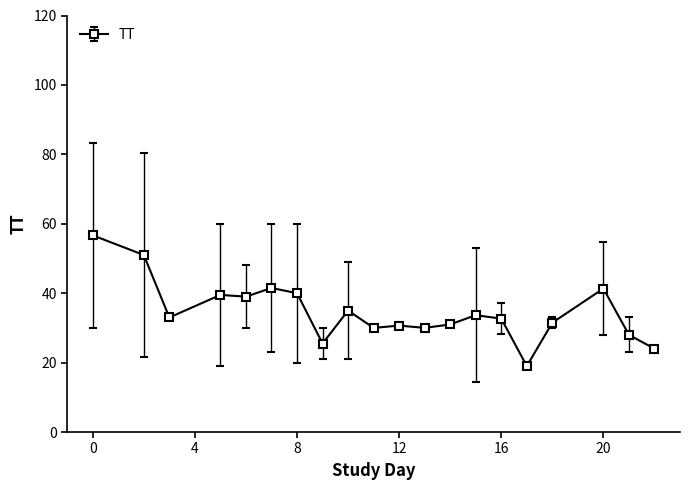

How many distinct data groups are displayed?

1